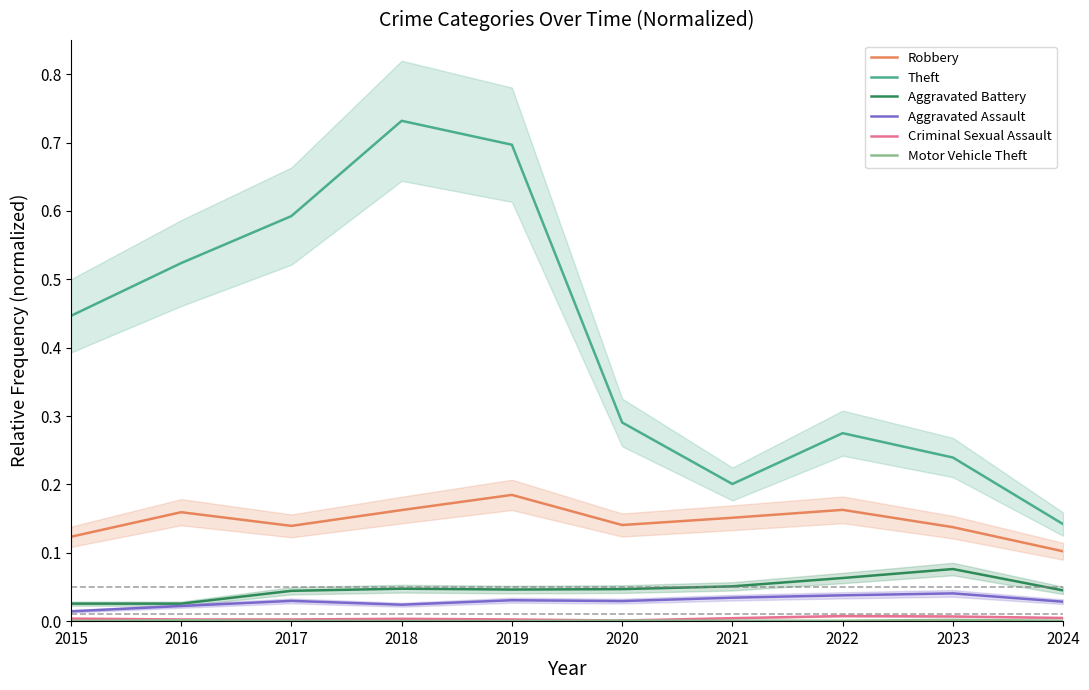

Between 2018 and 2017, which is larger?

2018